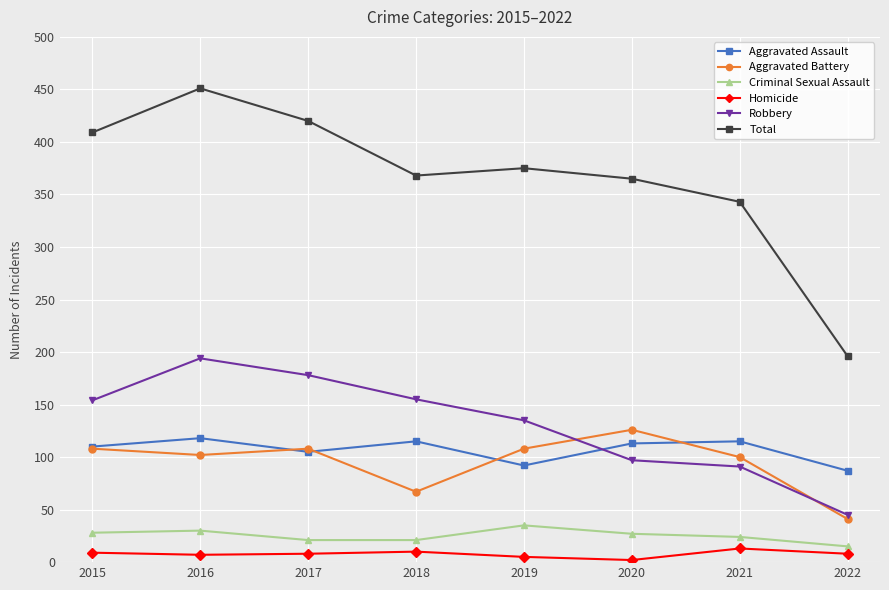

At 2016, list the series in order from smallest to largest.

Homicide, Criminal Sexual Assault, Aggravated Battery, Aggravated Assault, Robbery, Total